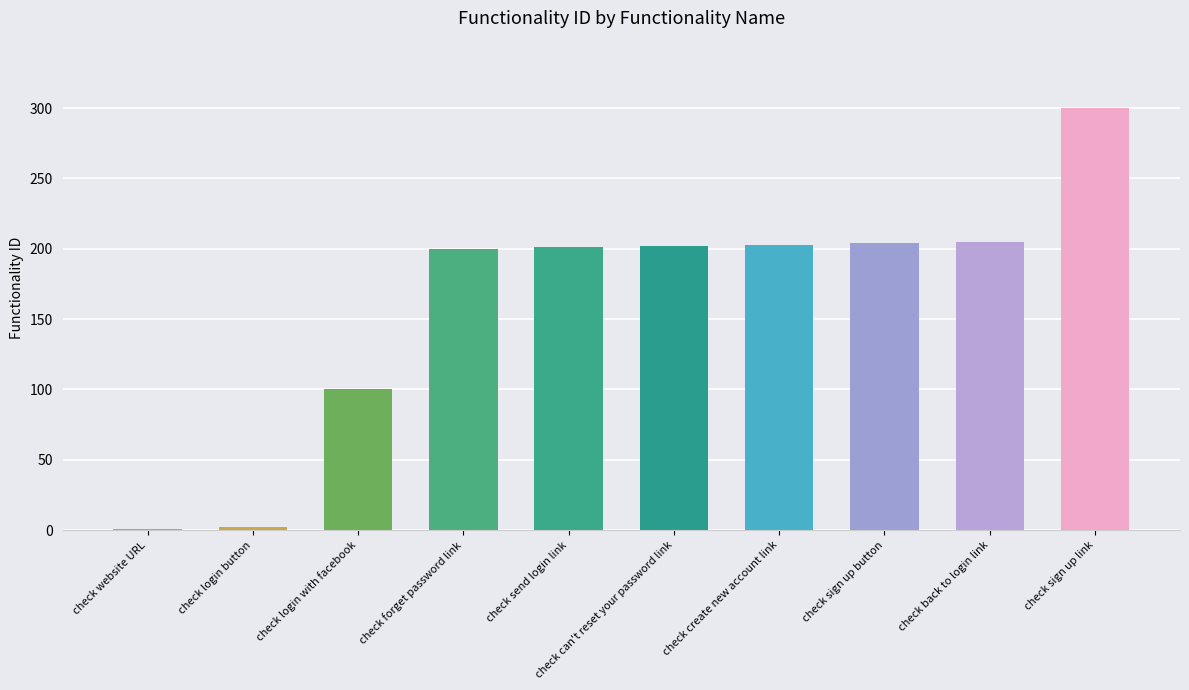

What is the sum of all values?

1618